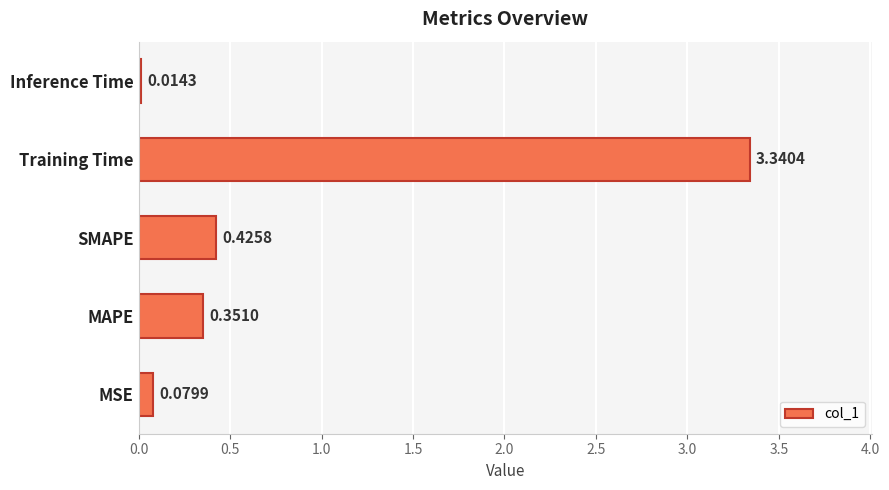

How many distinct data groups are displayed?

1